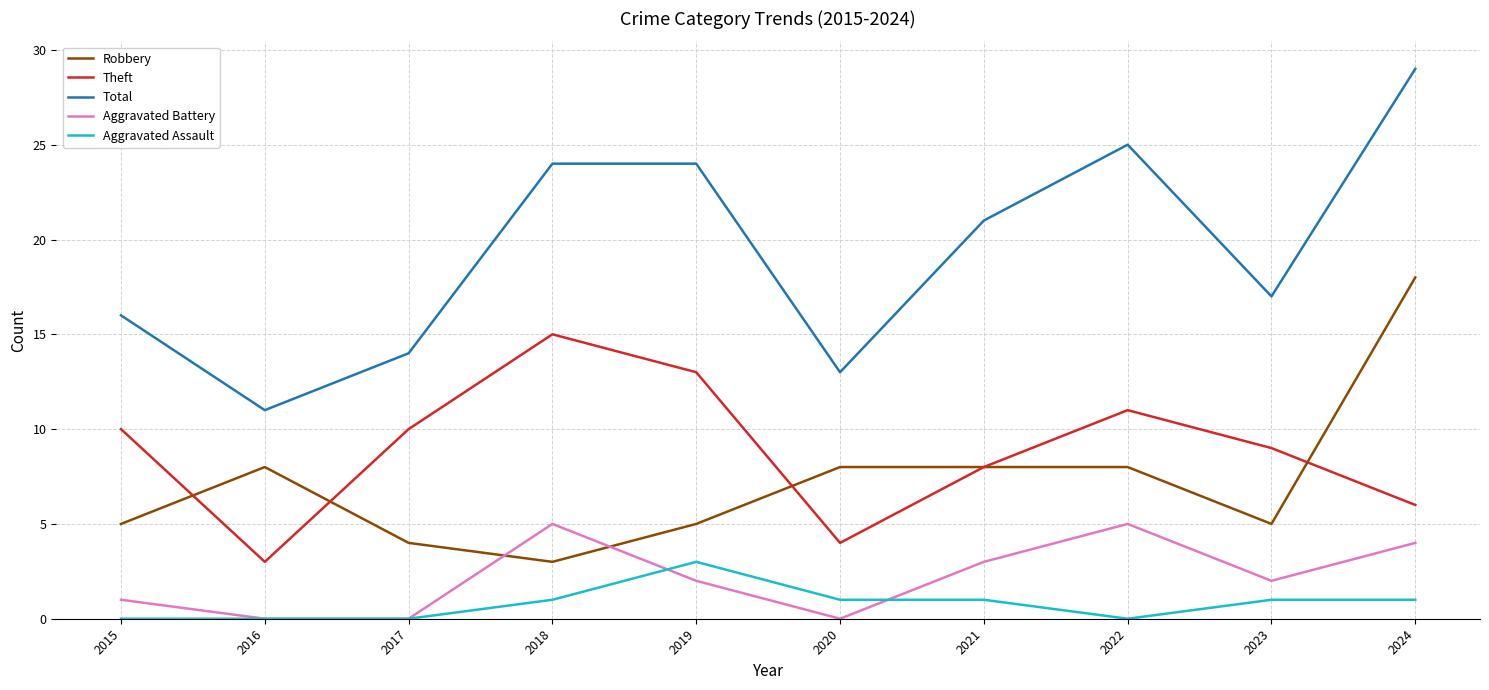

True or false: Aggravated Assault has more than 0 points higher than both neighbors.

True